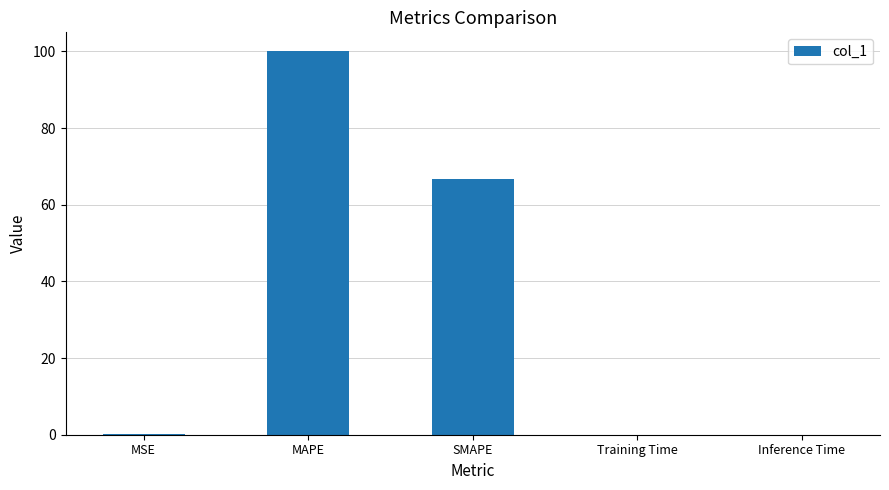

What is the greatest value displayed?

100.0